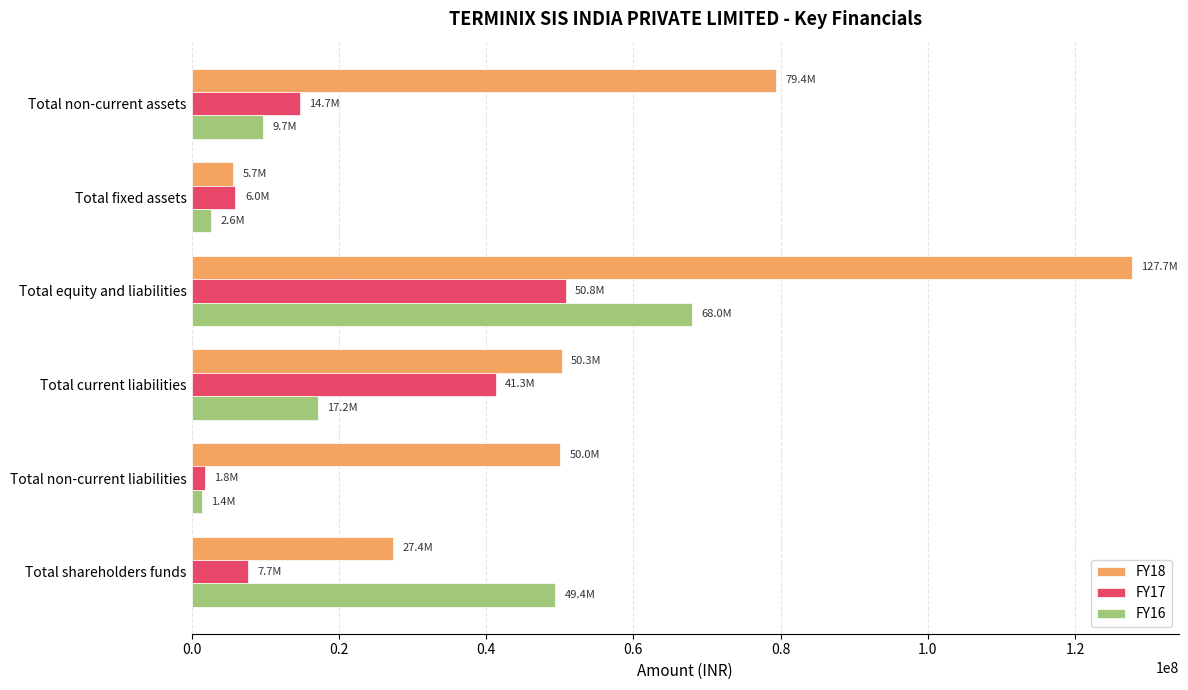

At which label is FY16 closest to 34685500?

Total shareholders funds